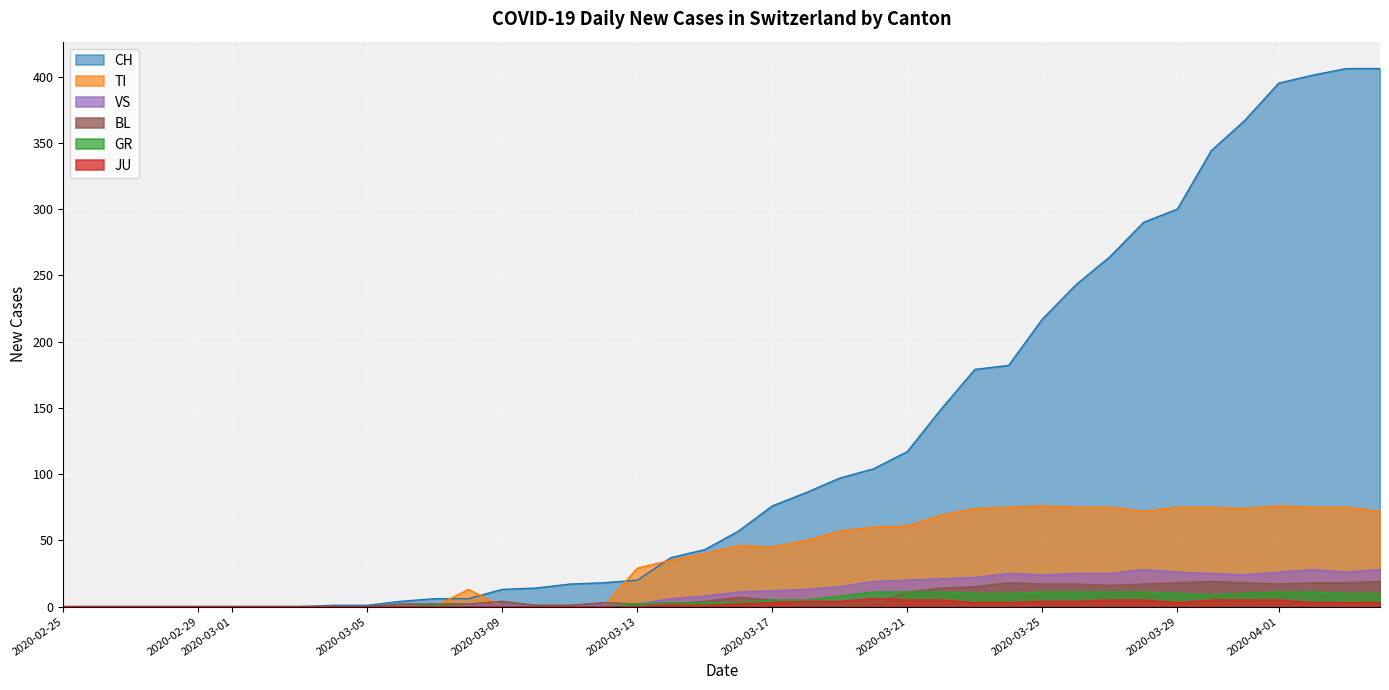

At which category is the sum across all series the highest?

2020-04-03